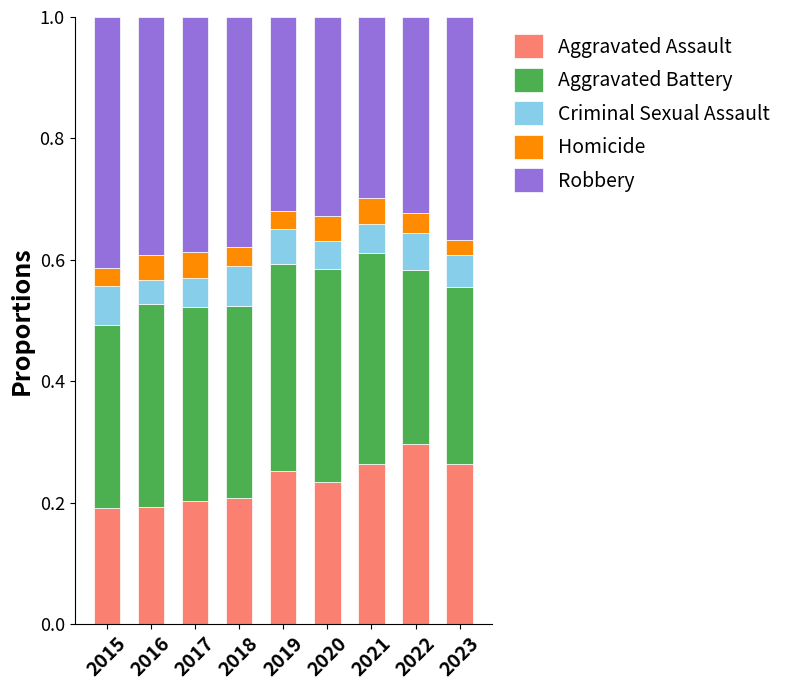

At which label does Aggravated Assault reach its peak?

2022